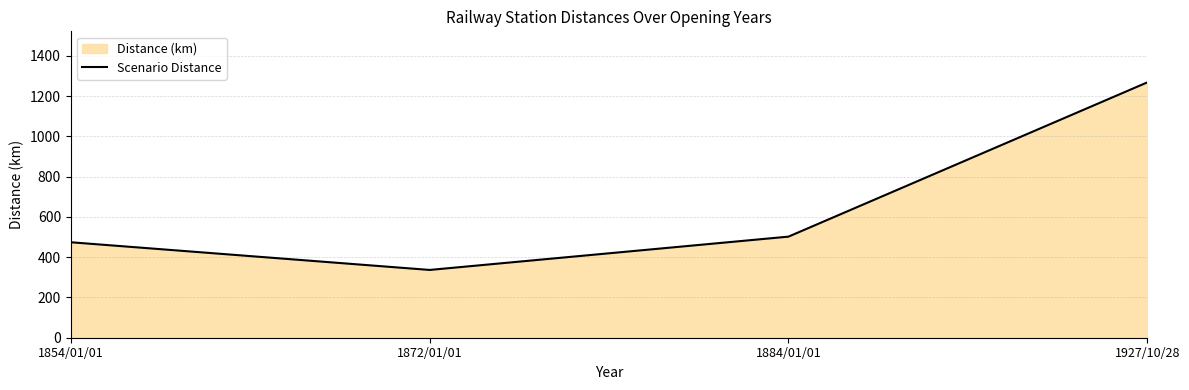

Does the chart have visible grid lines?

Yes